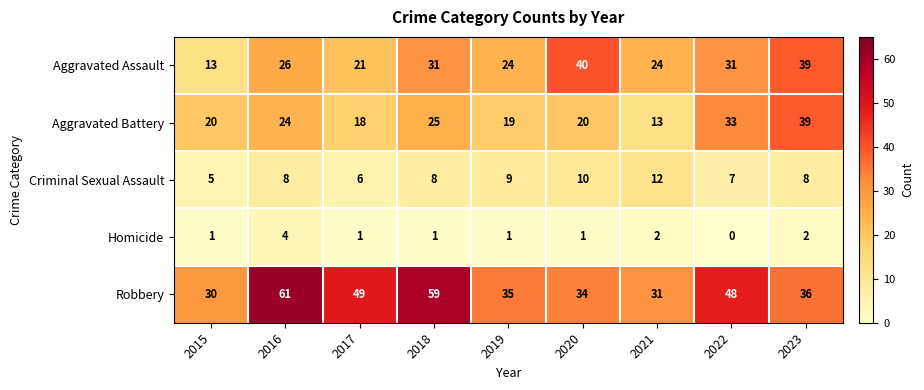

At 2018, list the series in order from largest to smallest.

Robbery, Aggravated Assault, Aggravated Battery, Criminal Sexual Assault, Homicide